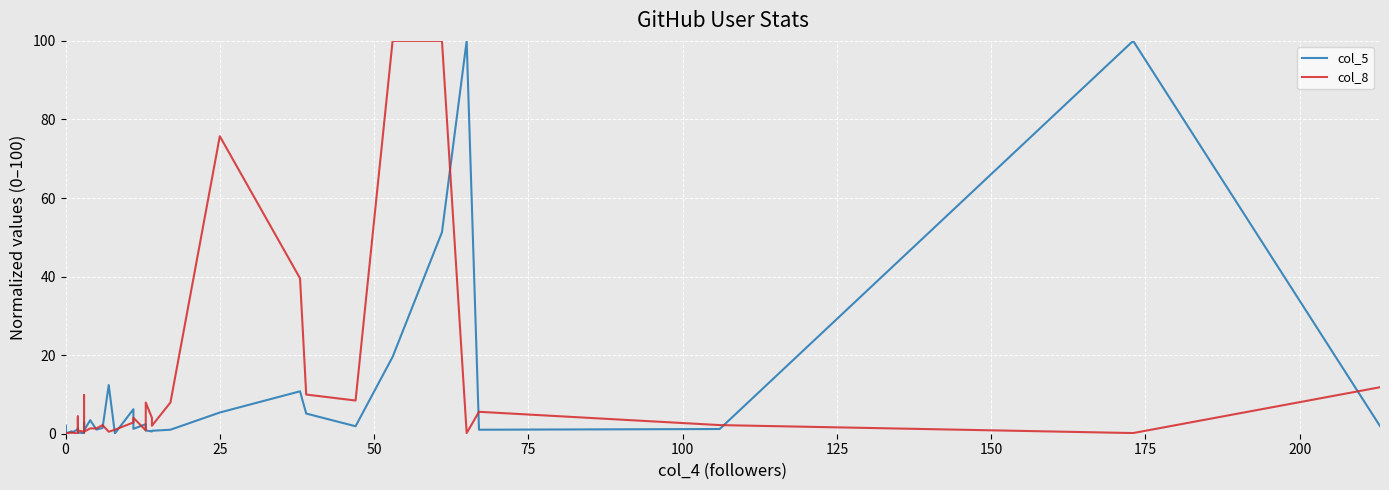

How many values in the col_8 series exceed 1?

21